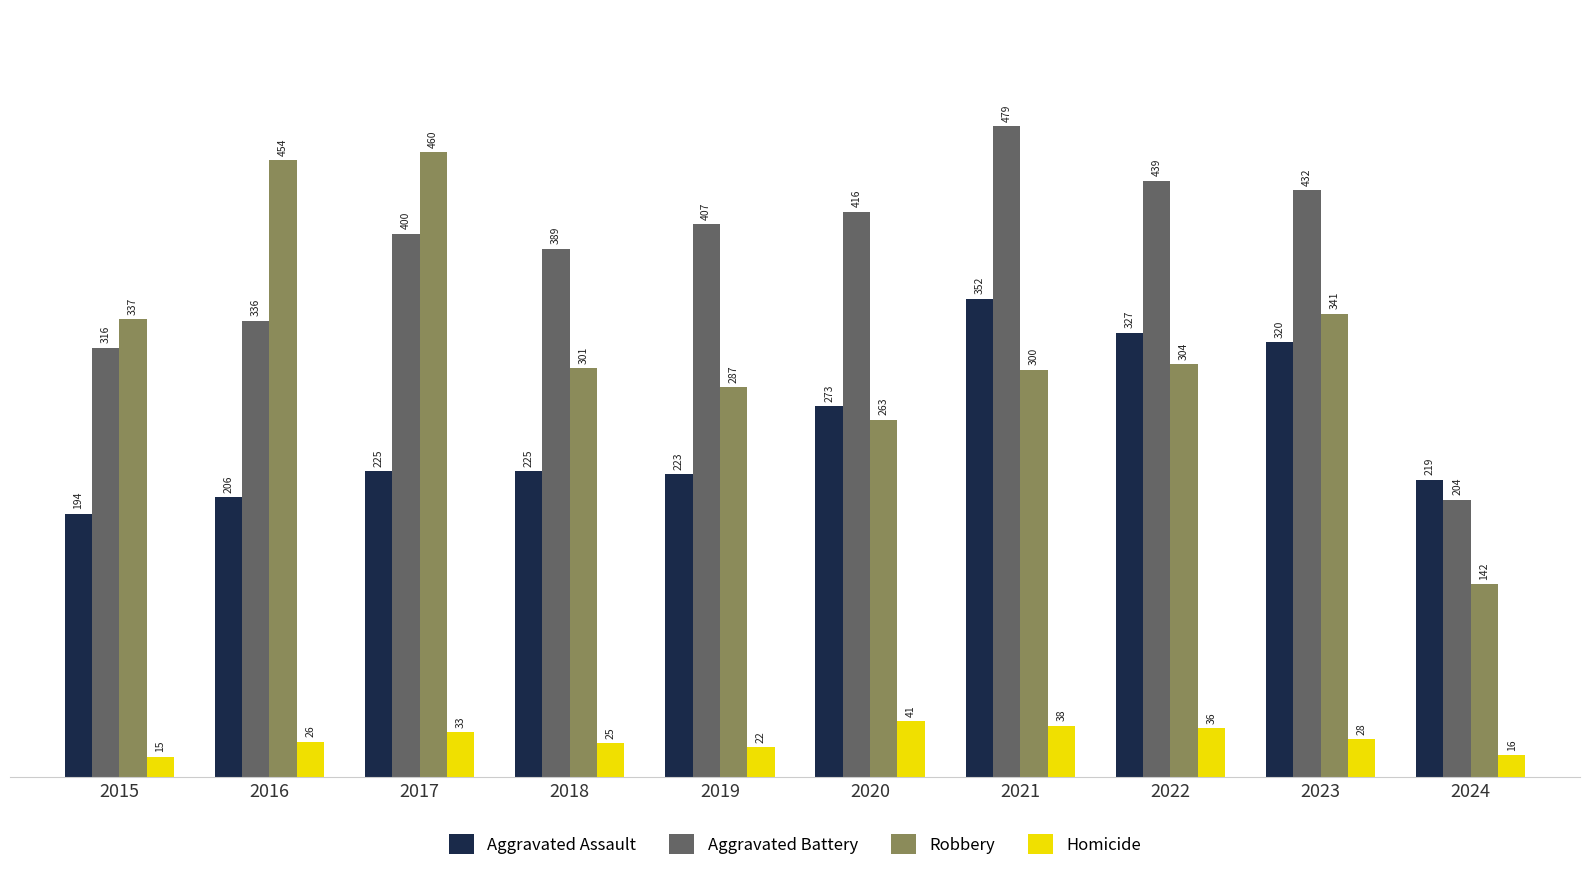

Rank the series by their average value, from lowest to highest.

Homicide, Aggravated Assault, Robbery, Aggravated Battery